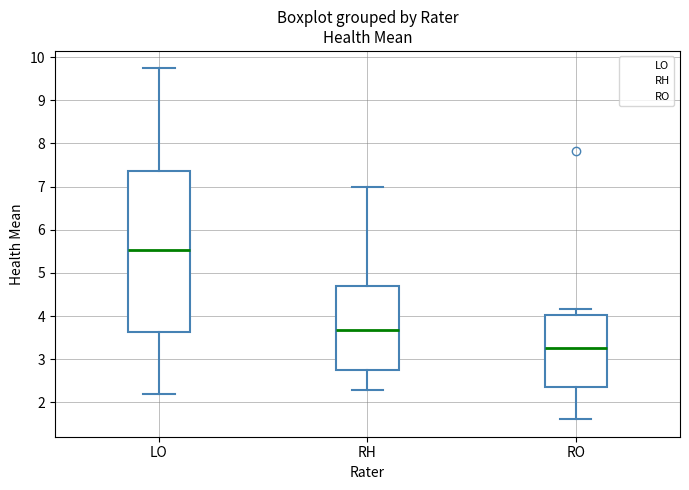

Reading left to right, read every box against the y-axis: the position of its median line, the range the box covers, and the ends of its whiskers. The values are not printed on the chart, so give them approximately, as read against the axis.

LO: median 5.5, box 3.6 to 7.4, whiskers 2.2 to 9.7
RH: median 3.7, box 2.7 to 4.7, whiskers 2.3 to 7.0
RO: median 3.3, box 2.4 to 4.0, whiskers 1.6 to 4.2